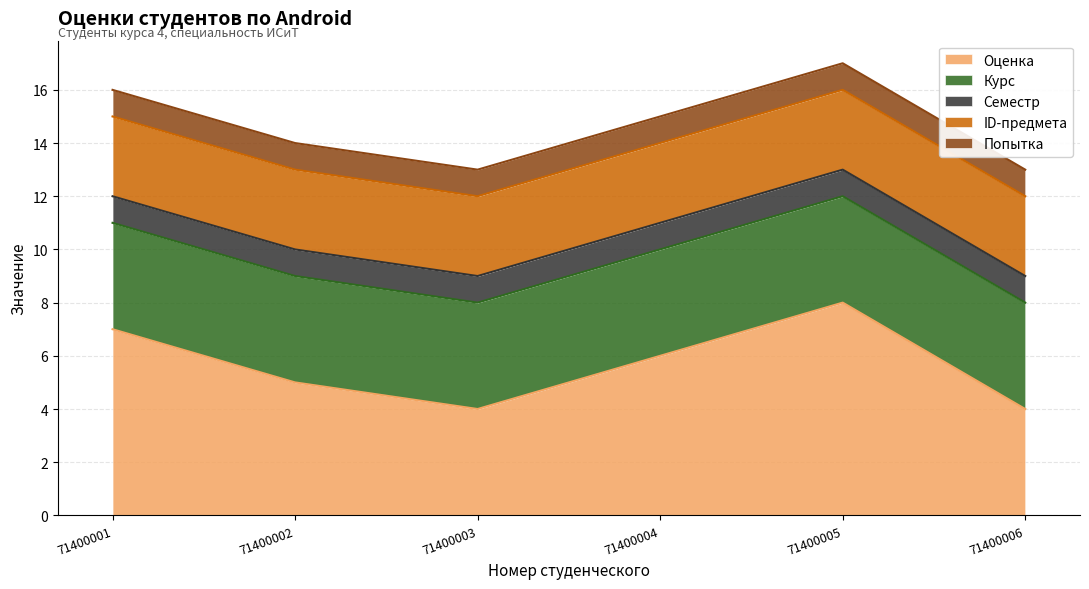

Which series changed the most between 71400002 and 71400005?

Оценка